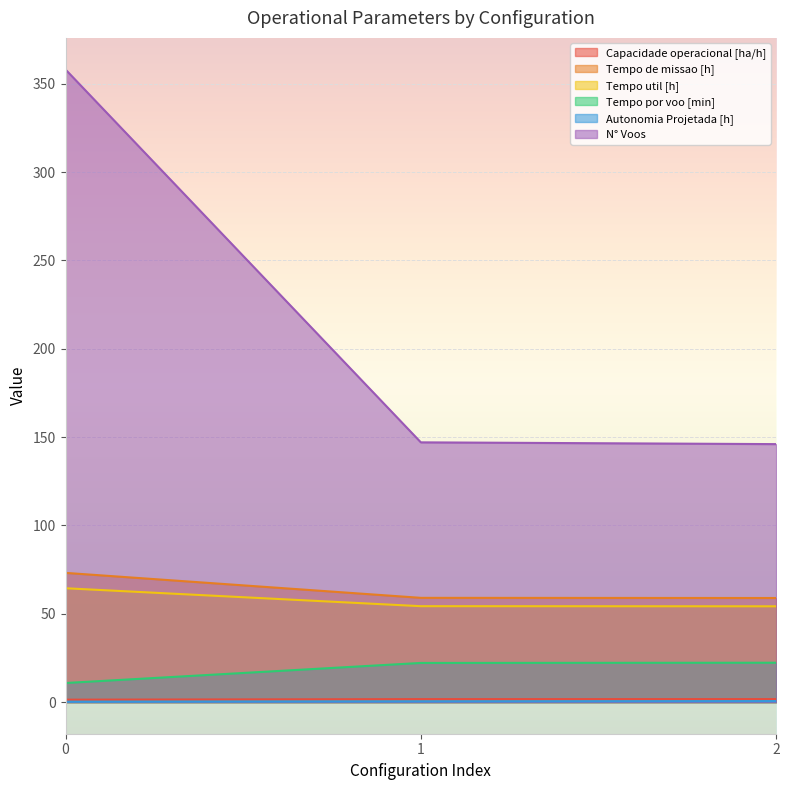

What is the difference between the maximum and second lowest values in the Tempo de missao [h] series?

14.1